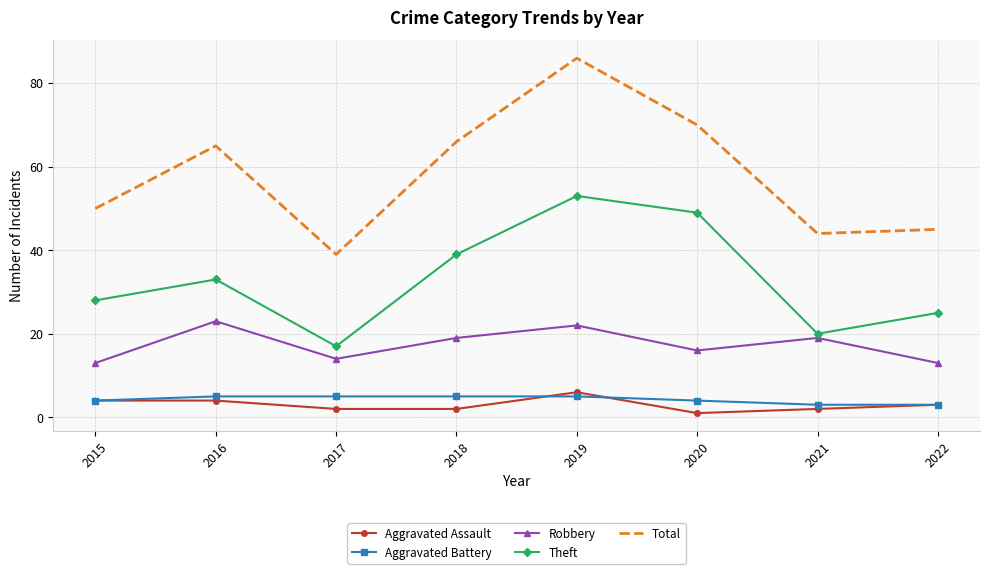

At which label is Theft closest to 35?

2016